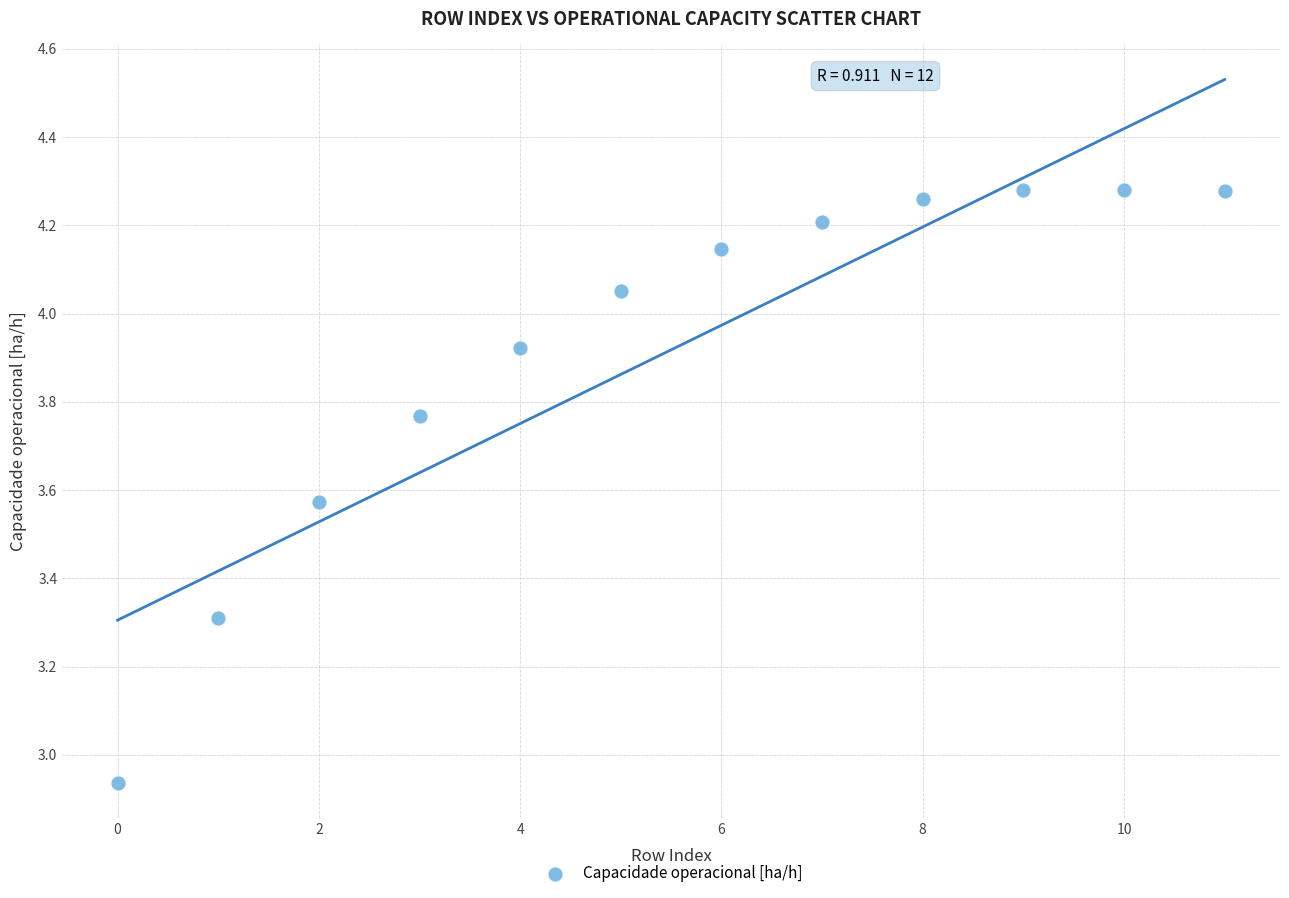

What is the range of Y values (max minus min)?

1.3